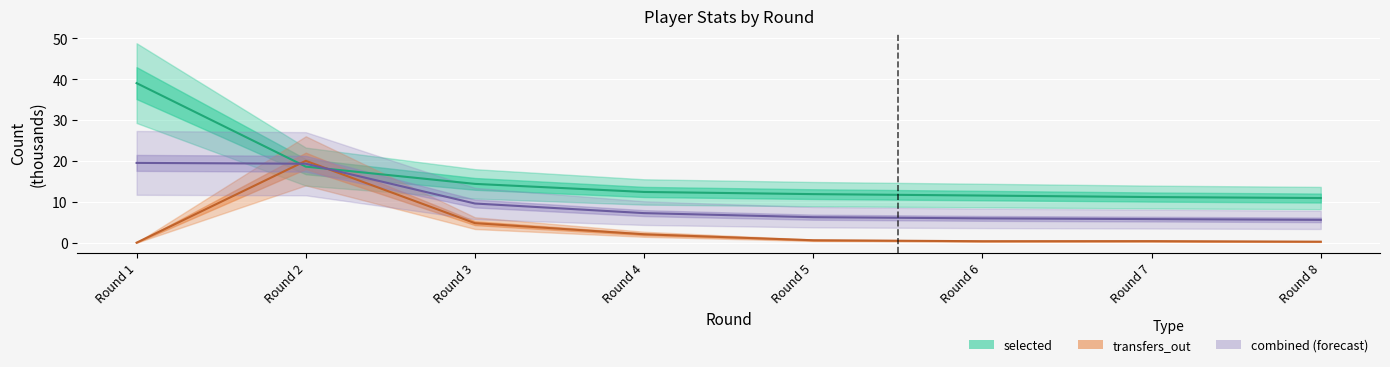

Rank the categories by transfers_out value from highest to lowest.

Round 2, Round 3, Round 4, Round 5, Round 7, Round 6, Round 8, Round 1